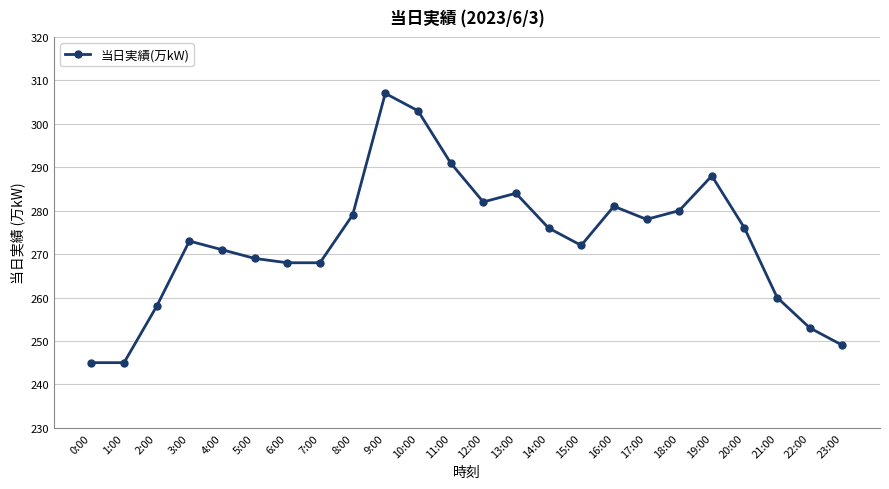

What is the greatest value displayed?

307